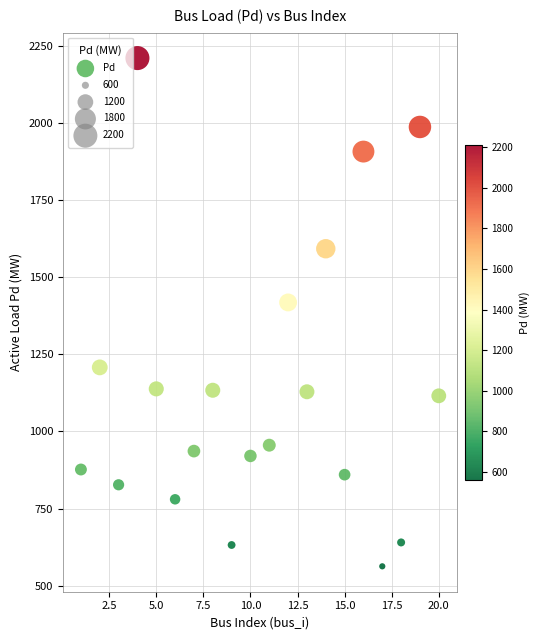

What Y value in the scatter plot is closest to 1386?

1418.4